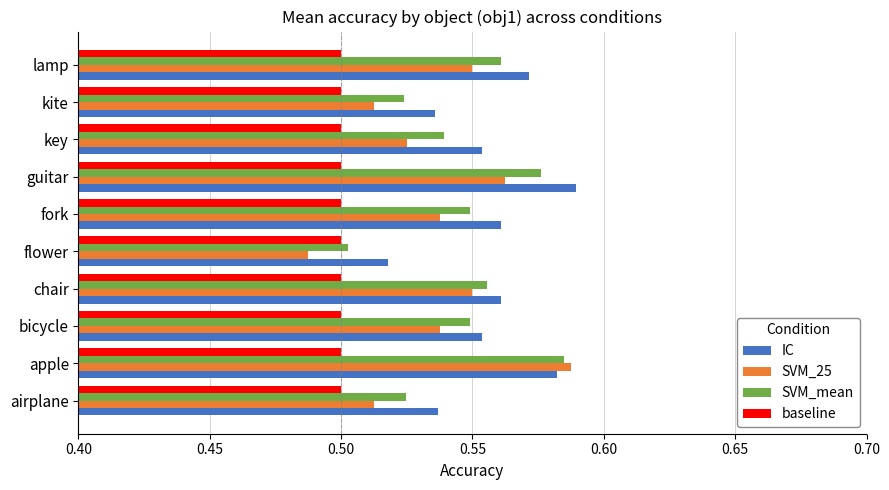

Count the SVM_25 values in the range 0 to 1.

10